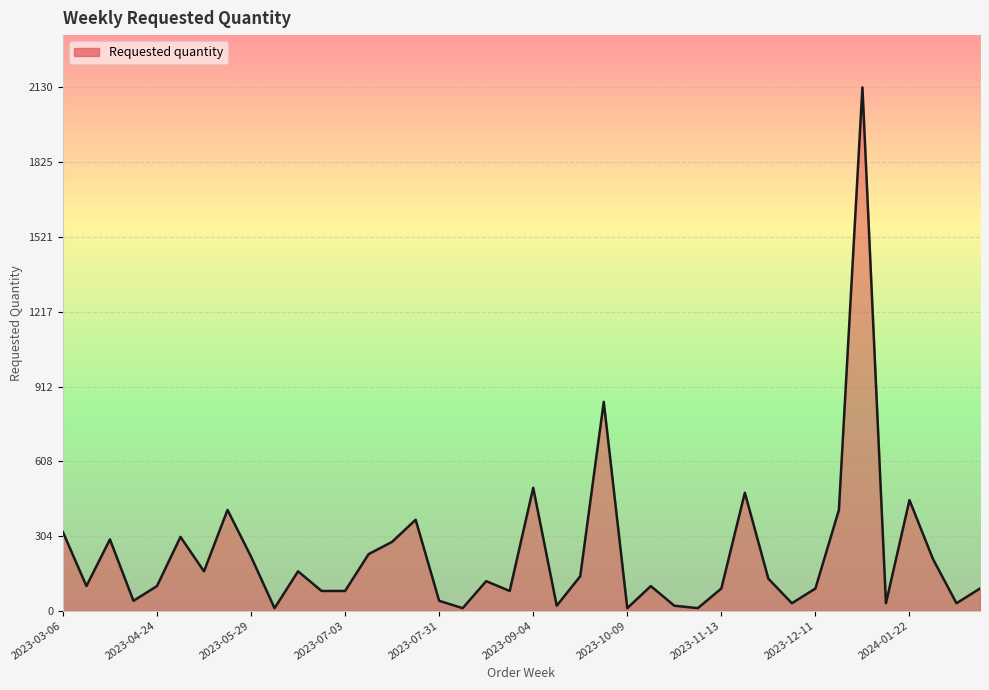

Reading left to right, extract all data points from this chart.

320	100	290	40	100	300	160	410	220	10	160	80	80	230	280	370	40	10	120	80	500	20	140	850	10	100	20	10	90	480	130	30	90	410	2130	30	450	210	30	90